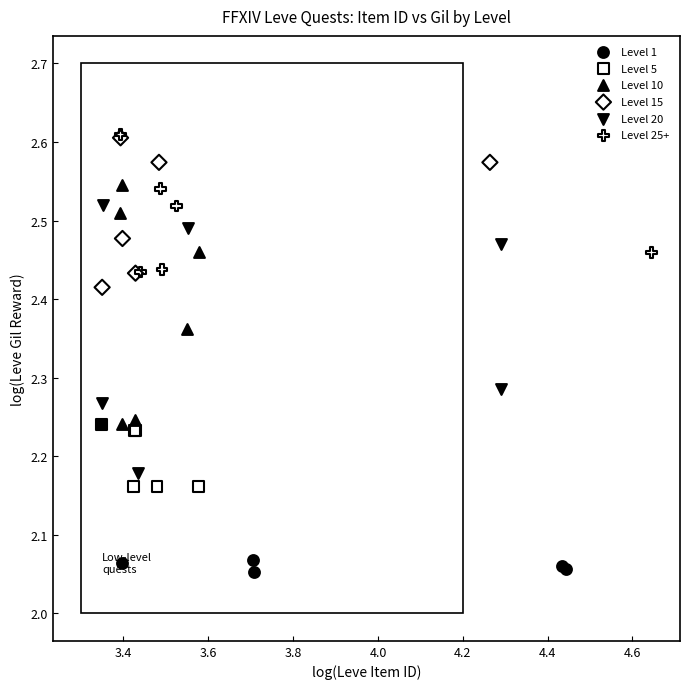

Which series has the largest Y range (max minus min)?

Level 20